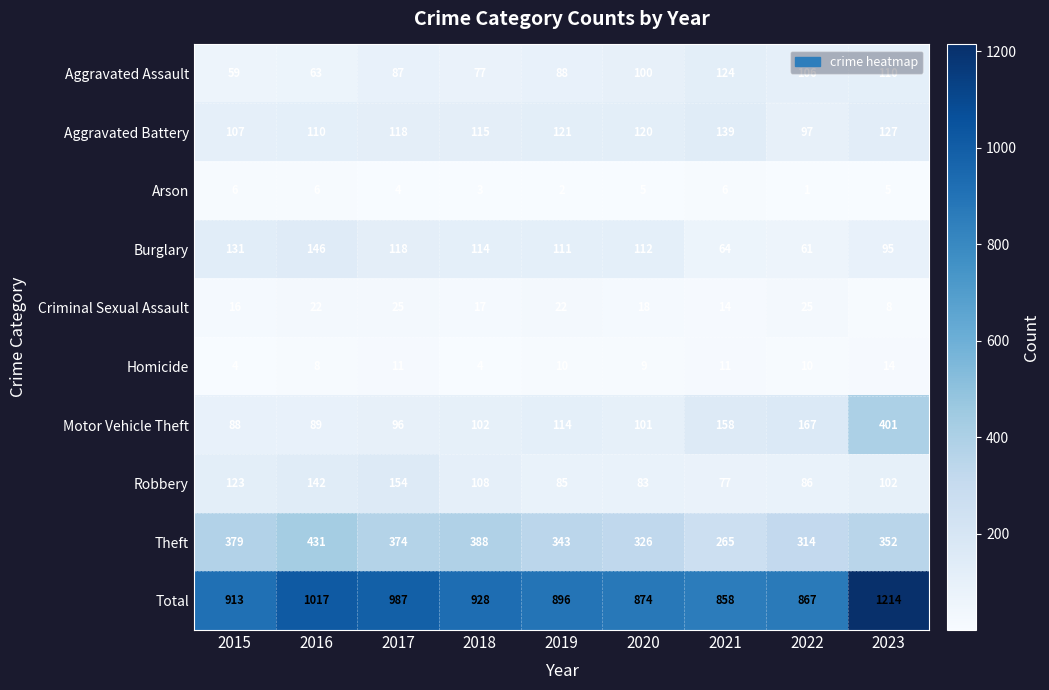

Where is Aggravated Battery nearest to the value 118?

2017